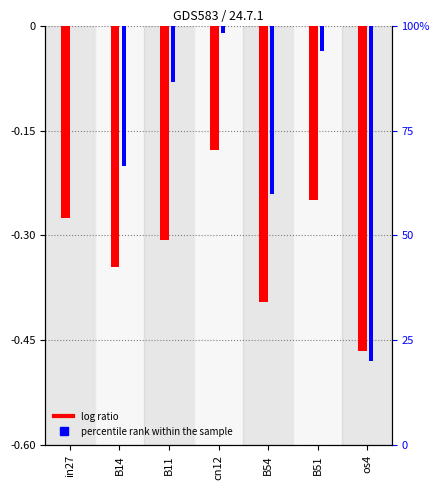

Reading left to right, transcribe all the data shown in this chart.

job899_scenario2_2079: -0.3	-0.3	-0.3	-0.2	-0.4	-0.2	-0.5
job900_scenario2_2083: 0.0	-0.2	-0.1	-0.0	-0.2	-0.0	-0.5